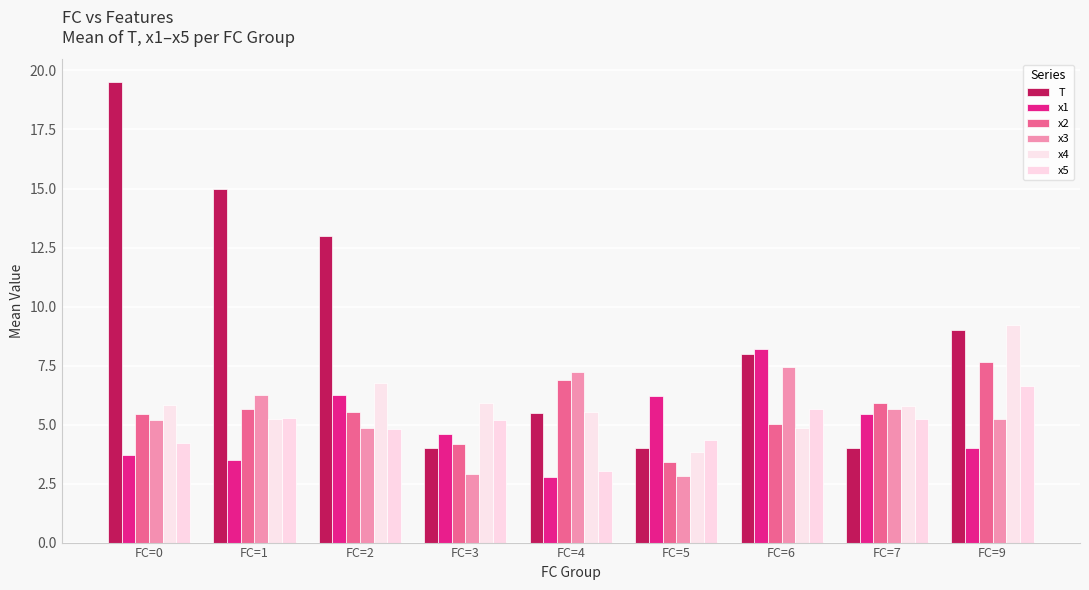

Is it true that x1 equals 4.0 at FC=9?

True